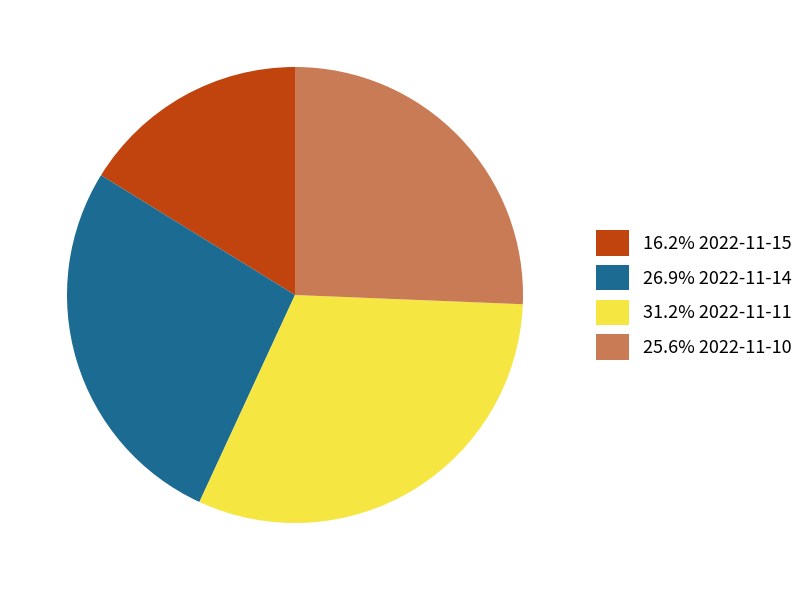

Combined, do 25.6% 2022-11-10 and 16.2% 2022-11-15 account for over 50%?

No